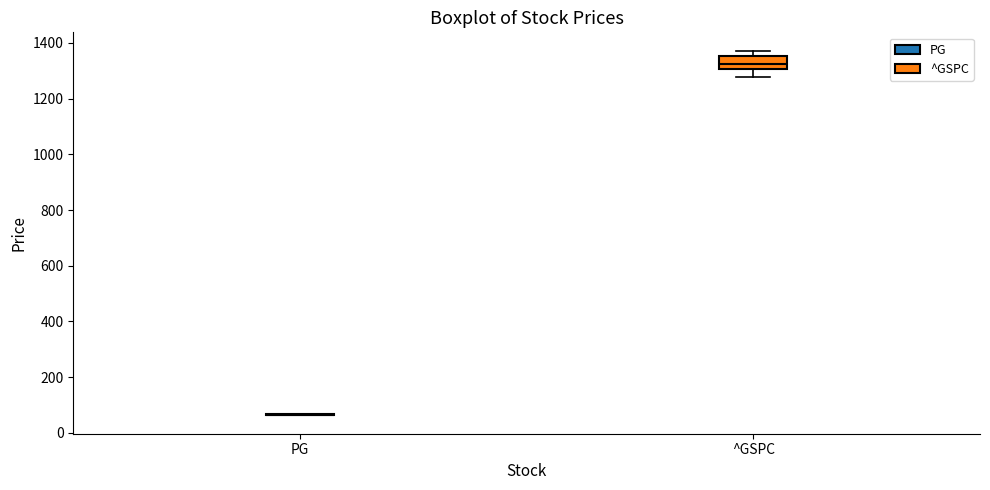

Reading left to right, transcribe this box plot: for each box, give where its median line is, the range the box spans, and where its two whiskers end, as read against the y-axis. The values are not printed on the chart, so give them approximately, as read against the axis.

PG: box collapsed to a line at 60, whiskers 60 to 60
^GSPC: median 1320, box 1300 to 1360, whiskers 1280 to 1380